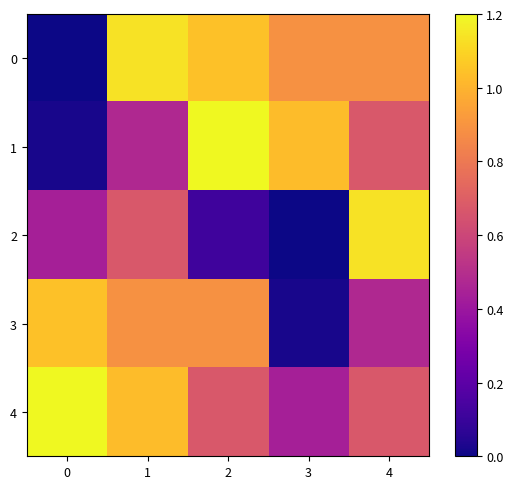

Reading left to right, list all the values displayed in this chart.

0: 0=0.0	1=1.1	2=1.0	3=0.9	4=0.9
1: 0=0.0	1=0.5	2=1.2	3=1.0	4=0.7
2: 0=0.4	1=0.7	2=0.1	3=0.0	4=1.1
3: 0=1.0	1=0.9	2=0.9	3=0.0	4=0.5
4: 0=1.2	1=1.0	2=0.7	3=0.4	4=0.7